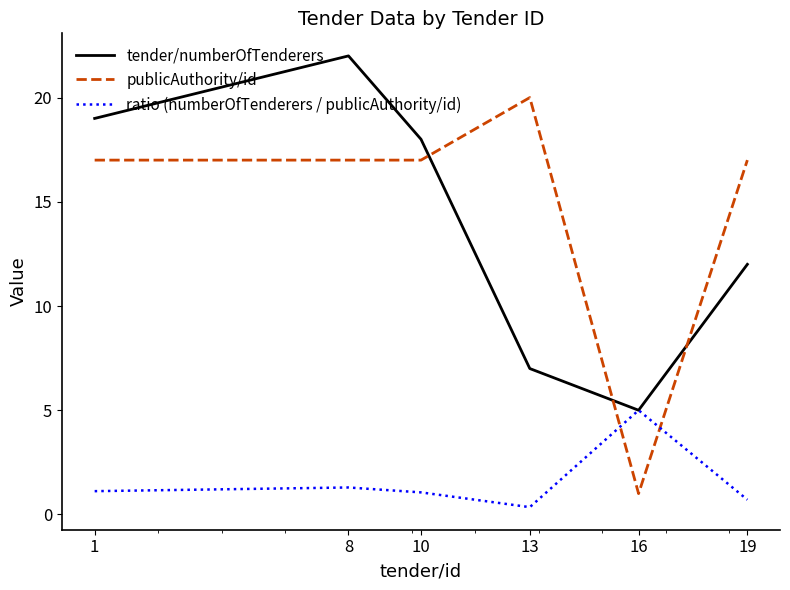

Rank the series by their maximum value, from lowest to highest.

ratio (numberOfTenderers / publicAuthority/id), publicAuthority/id, tender/numberOfTenderers